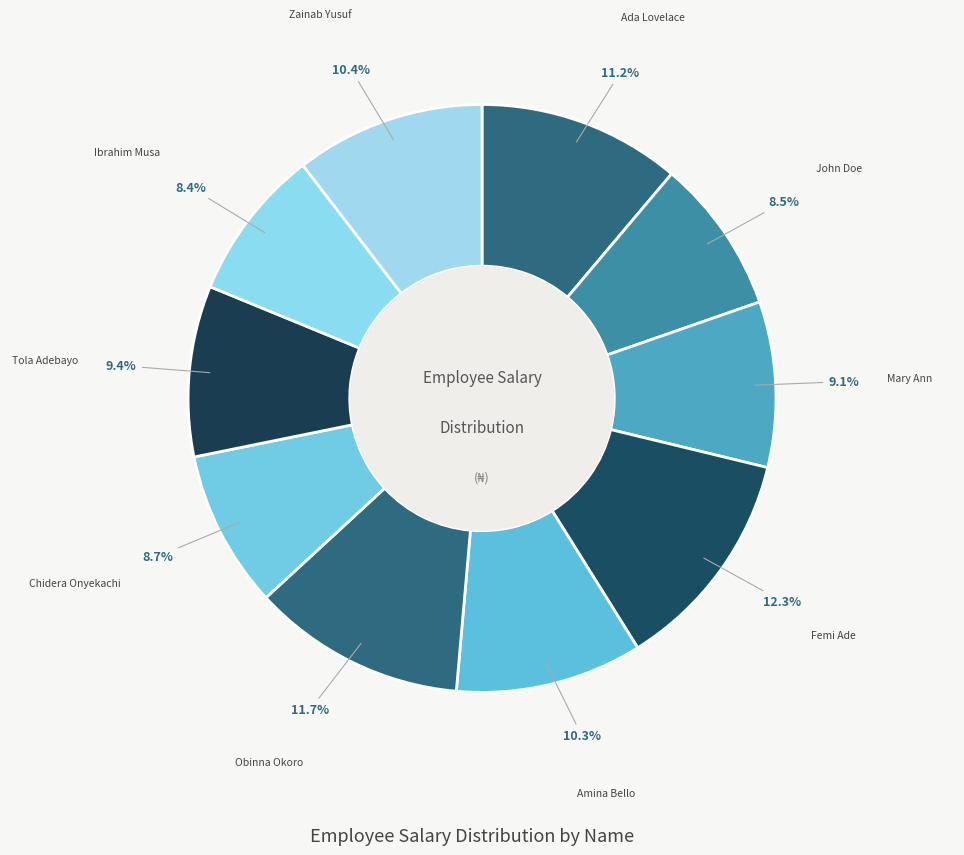

Count the number of slices in the pie.

10